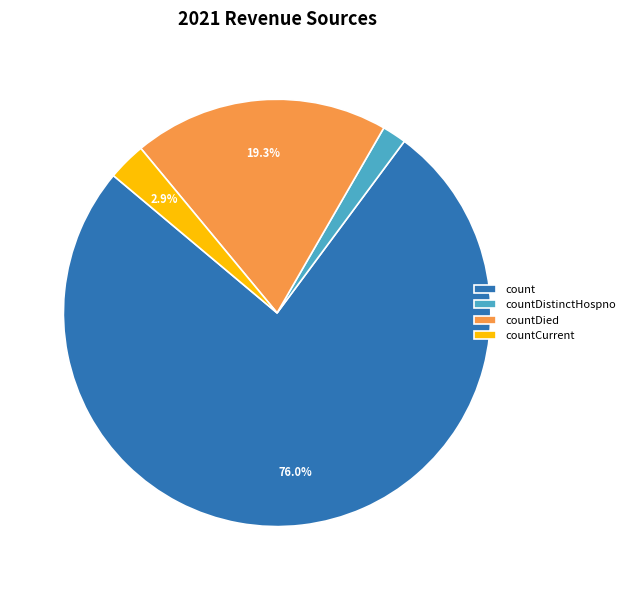

Approximately how many times larger is the value at countDied compared to countCurrent?

6.7